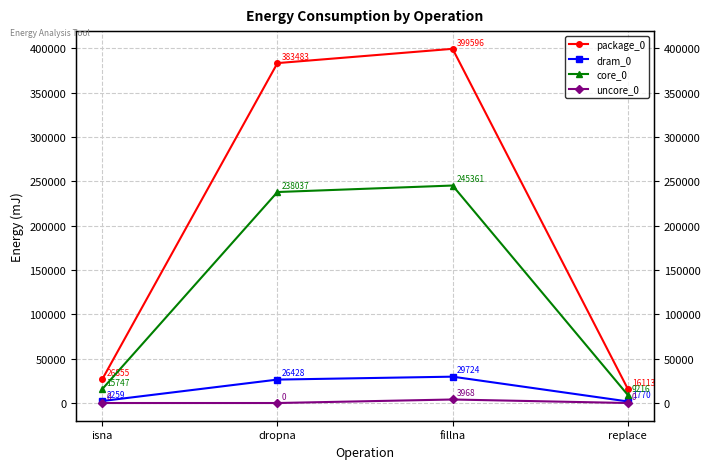

True or false: dram_0 and package_0 cross at least once.

False